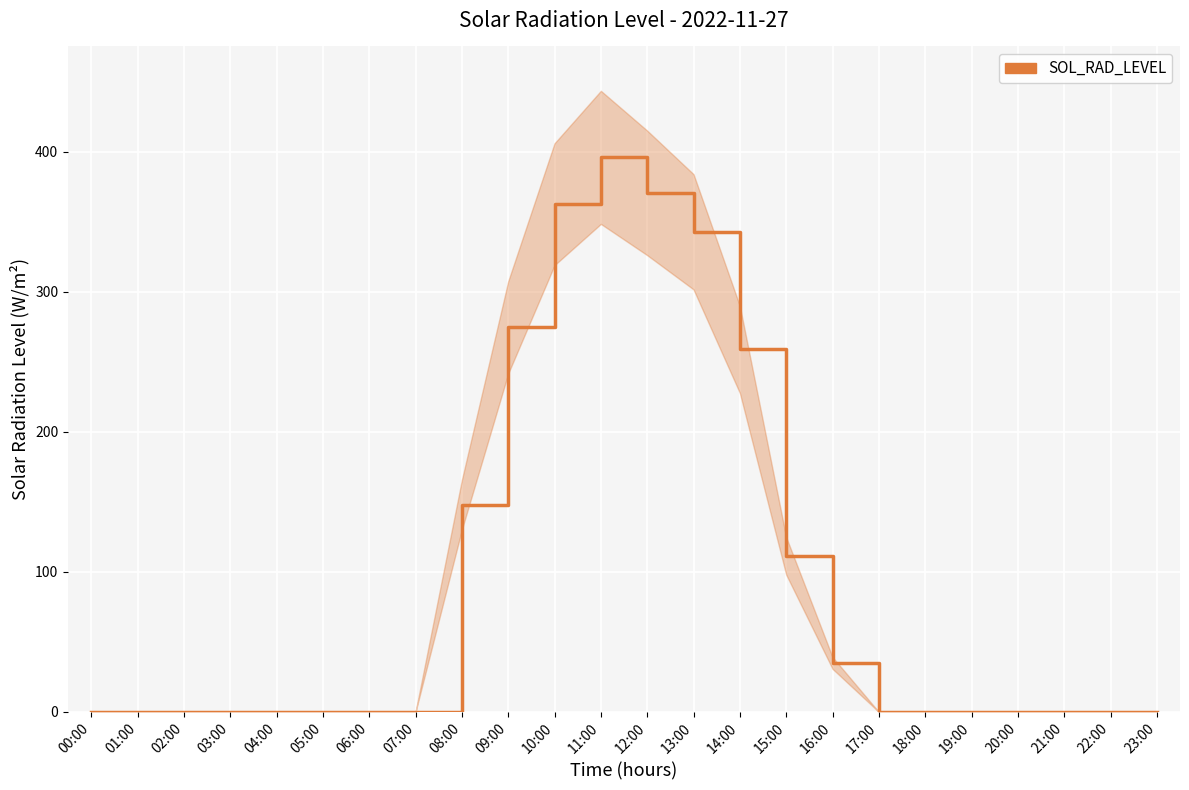

How many series are shown in this chart?

1